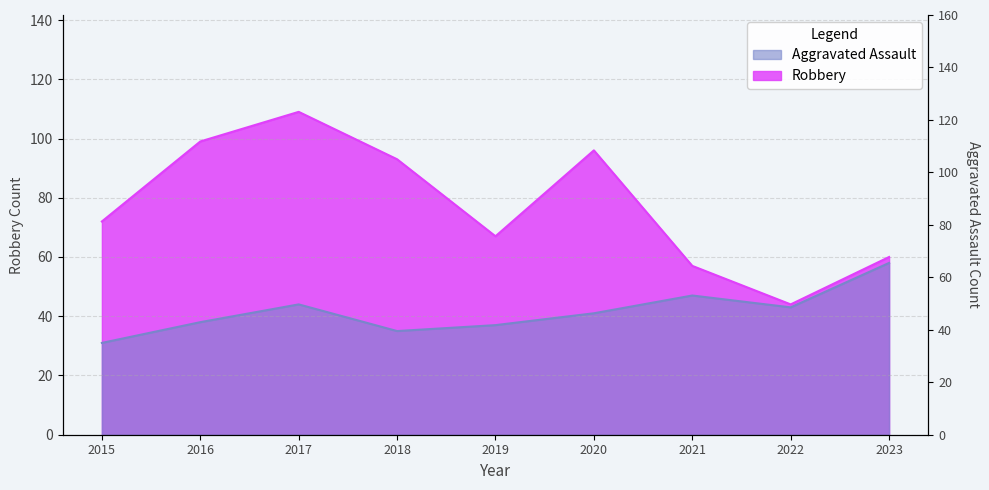

Rank the categories by Aggravated Assault value from lowest to highest.

2015, 2018, 2019, 2016, 2020, 2022, 2017, 2021, 2023